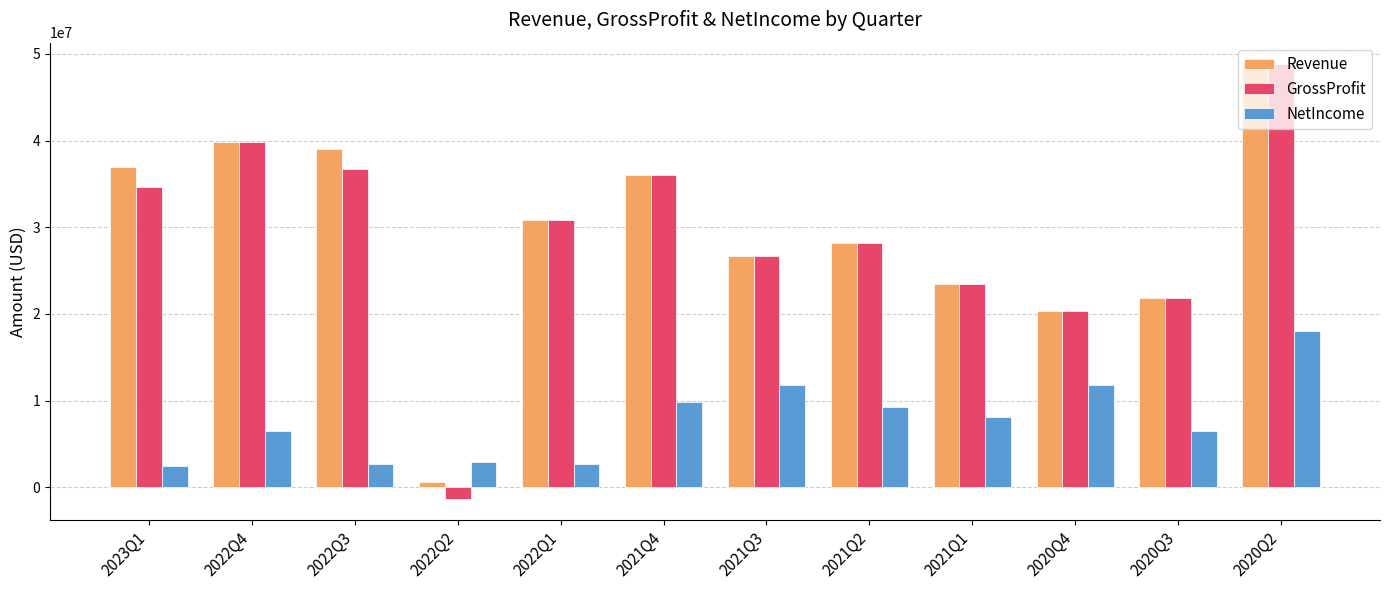

At which label is NetIncome closest to 10236000?

2021Q4